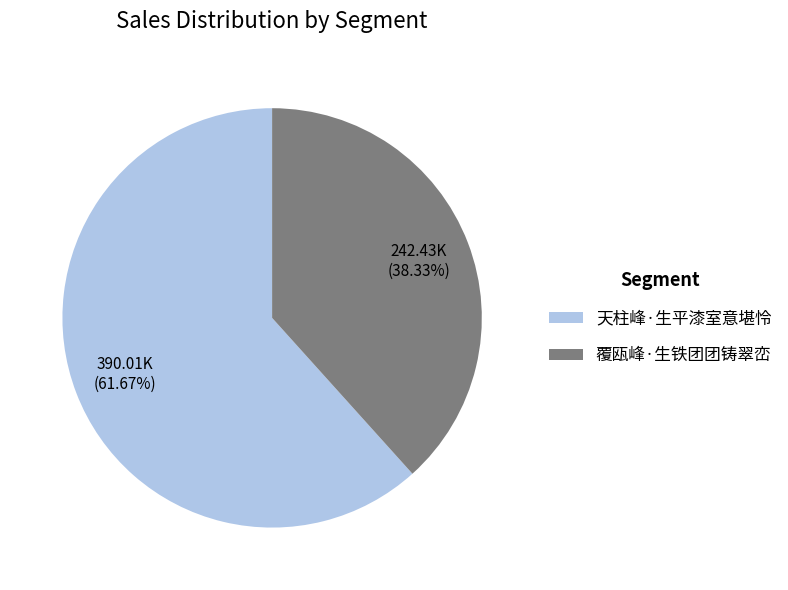

Is the sum of 天柱峰·生平漆室意堪怜 and 覆瓯峰·生铁团团铸翠峦 greater than half?

Yes